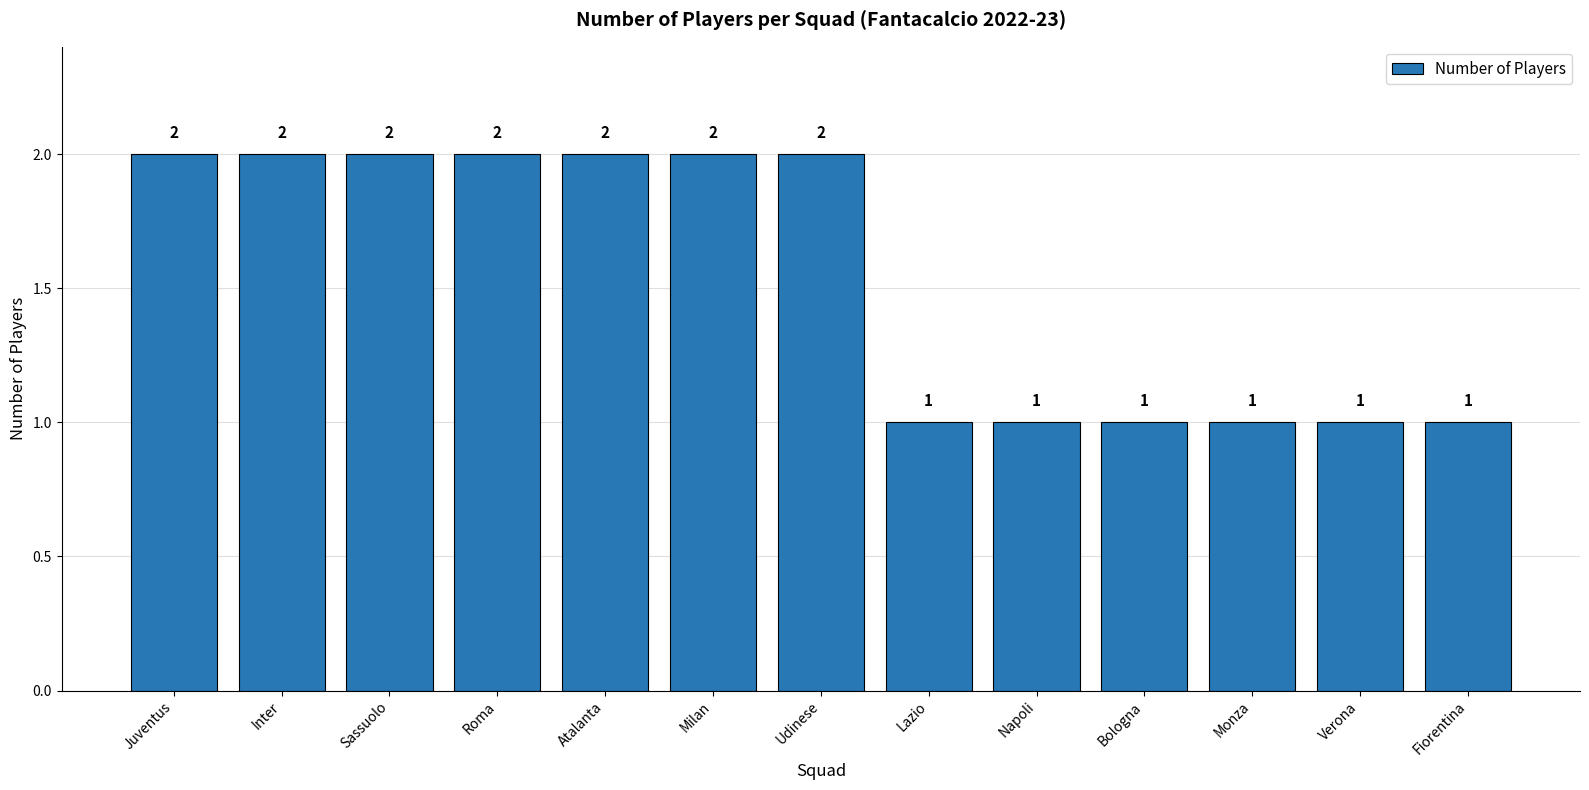

The chart shows a value of 0 at Verona. True or false?

False